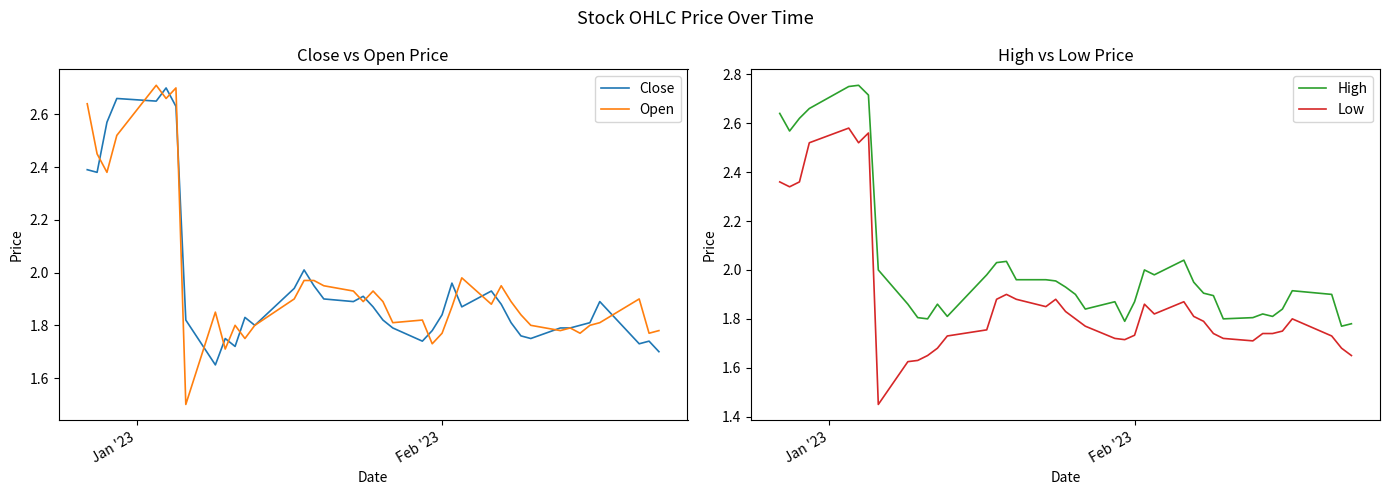

True or false: Open and High intersect in this chart.

False